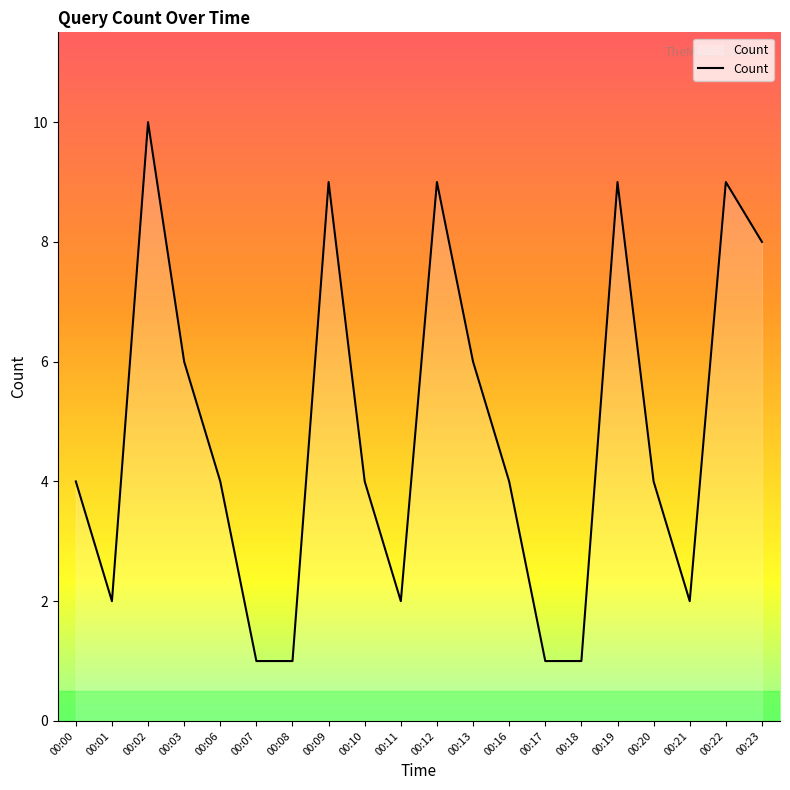

True or false: the data shows 9 at 00:03.

False